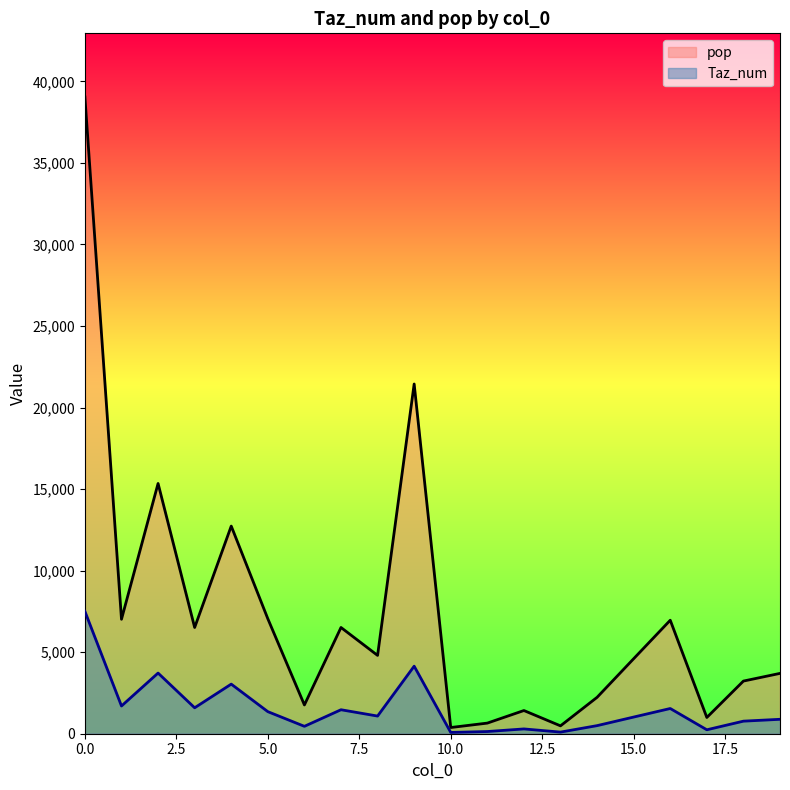

List the labels in order of pop value, largest first.

0, 9, 2, 4, 5, 1, 16, 7, 3, 8, 15, 19, 18, 14, 6, 12, 17, 11, 13, 10